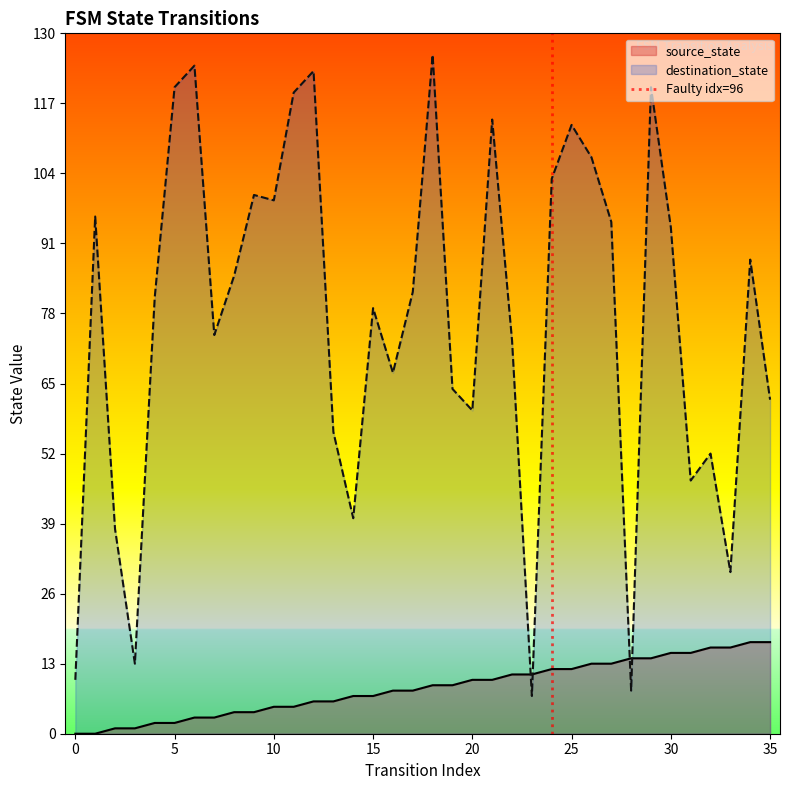

What is the highest value of the source_state series?

17